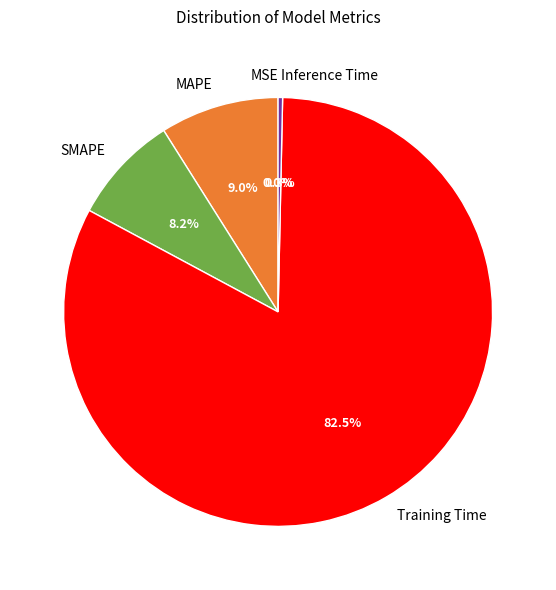

The Inference Time slice represents 0% of the pie. True or false?

True